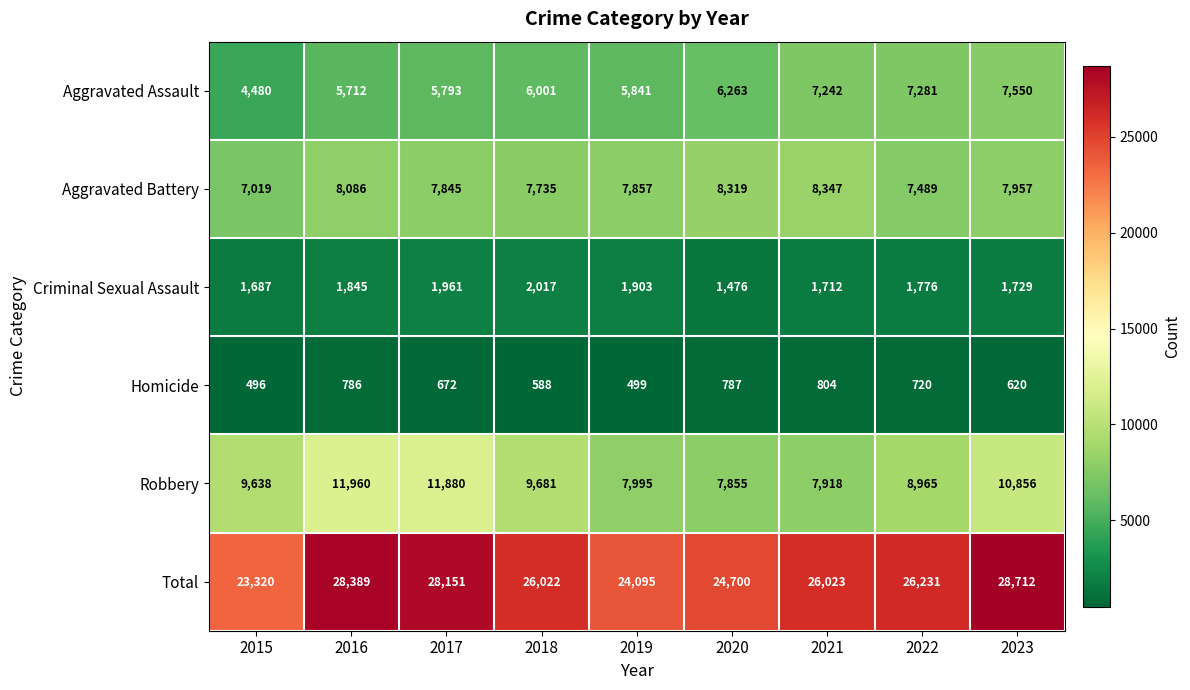

The Aggravated Assault series shows 1343 at 2015. True or false?

False